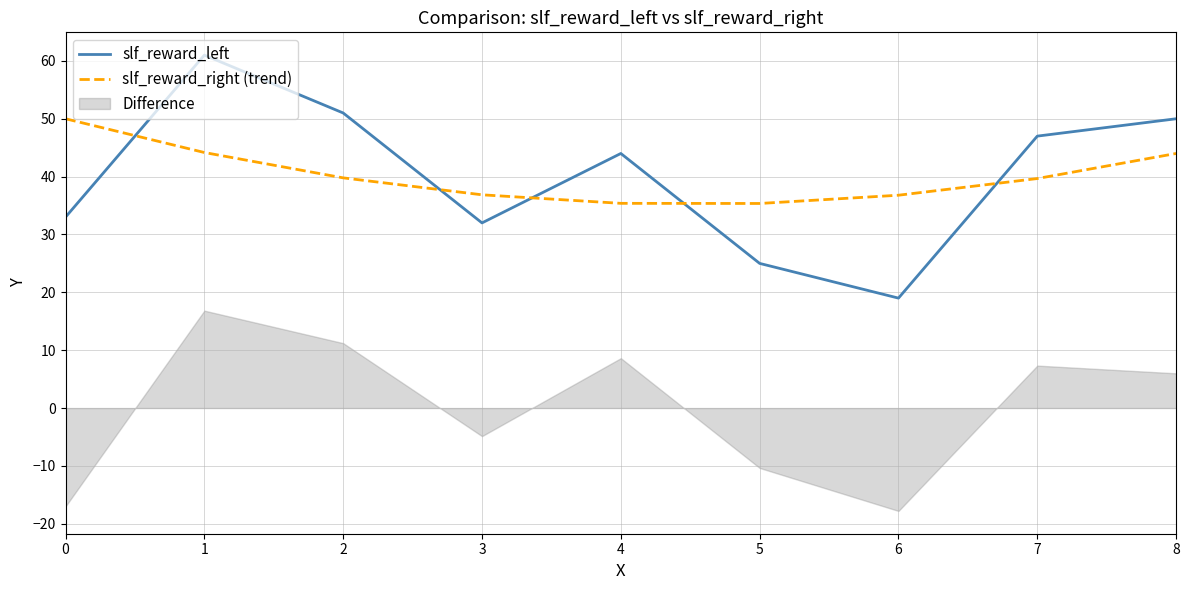

What is the average value of the slf_reward_left series?

40.2